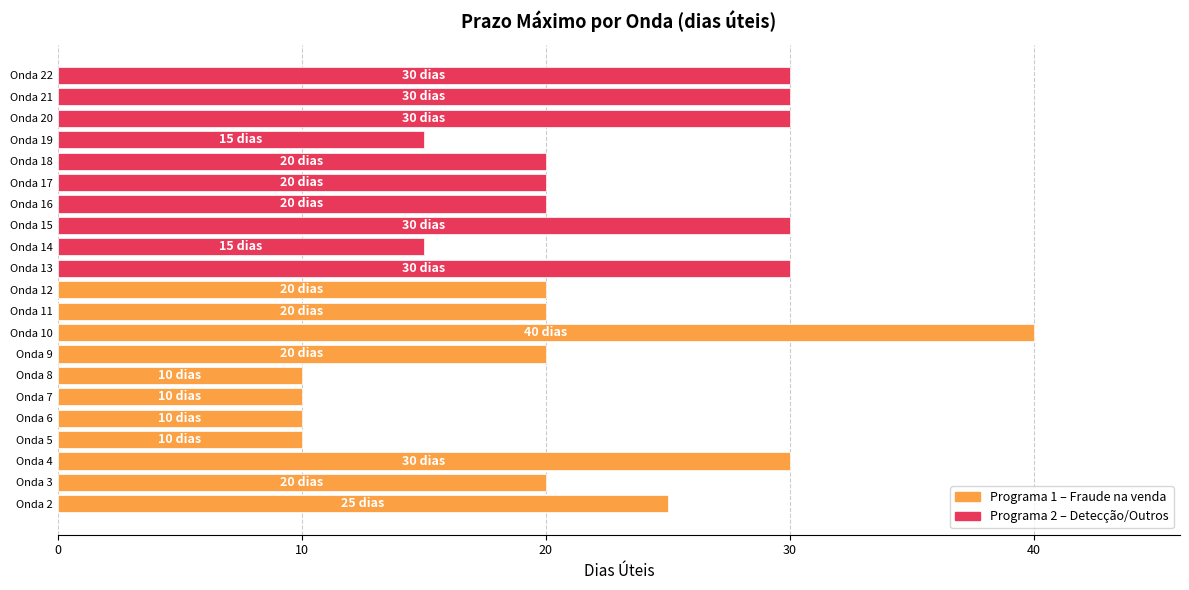

What is the difference between the maximum and minimum values?

30